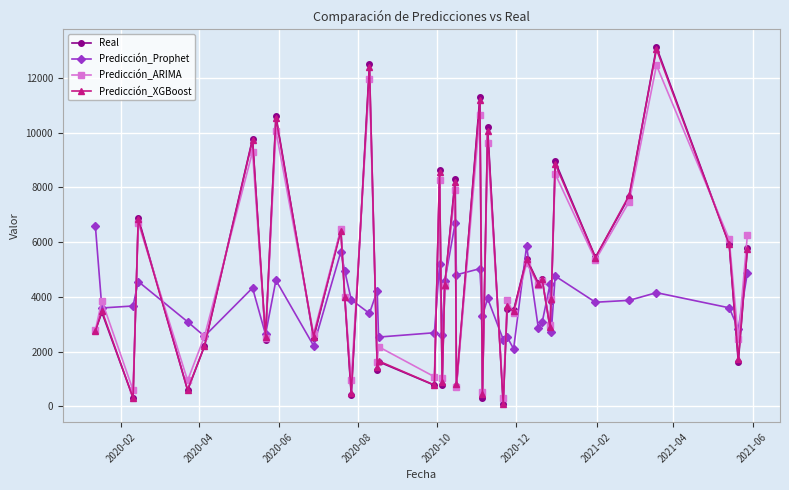

How many series are shown in this chart?

4